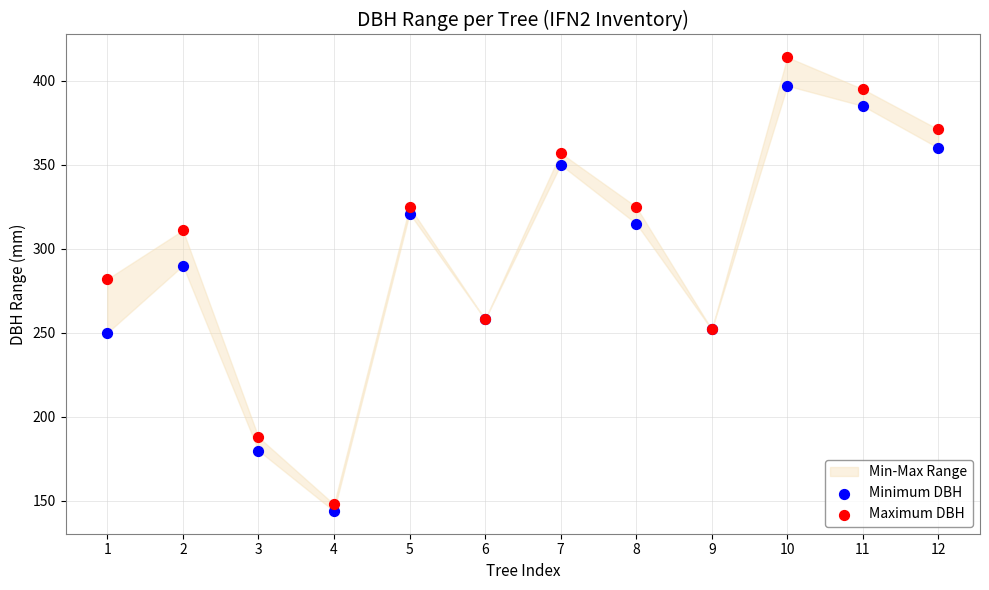

Which series has the largest Y range (max minus min)?

Maximum DBH